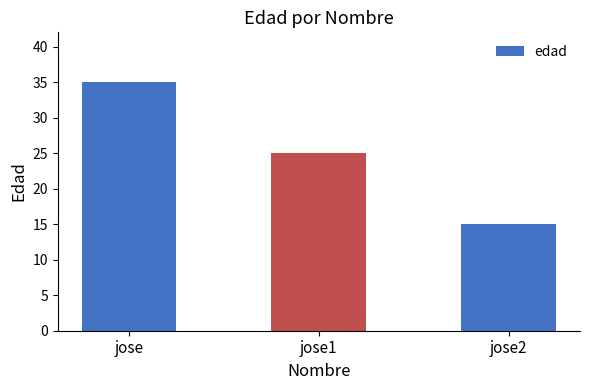

Count the values in the range 15 to 35.

3